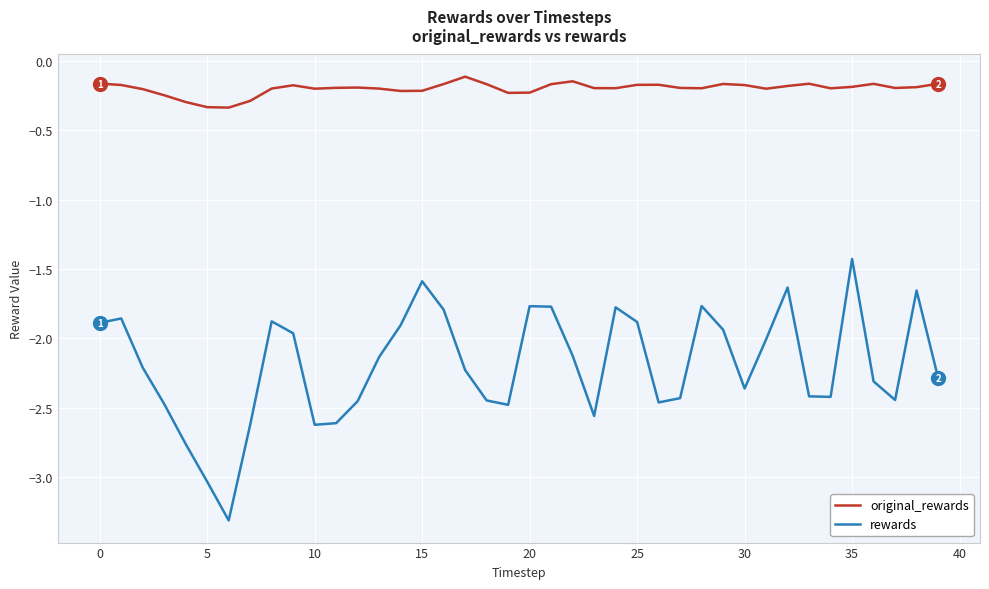

Rank the series by their average value, from lowest to highest.

rewards, original_rewards